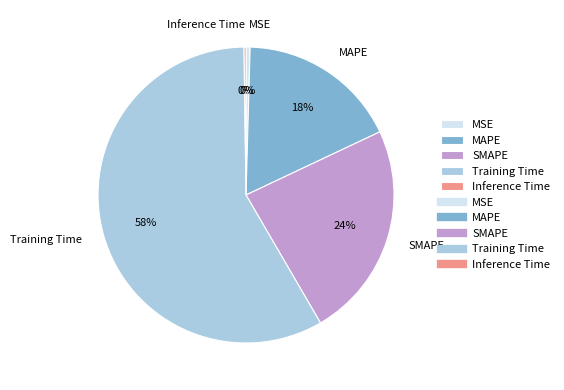

The MAPE slice represents 18% of the pie. True or false?

True